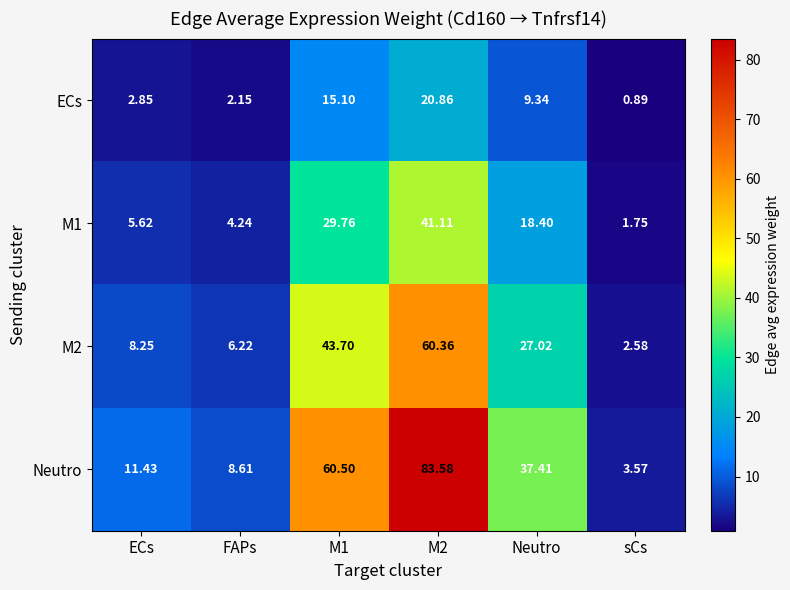

Which series changed the most between M2 and Neutro?

Neutro